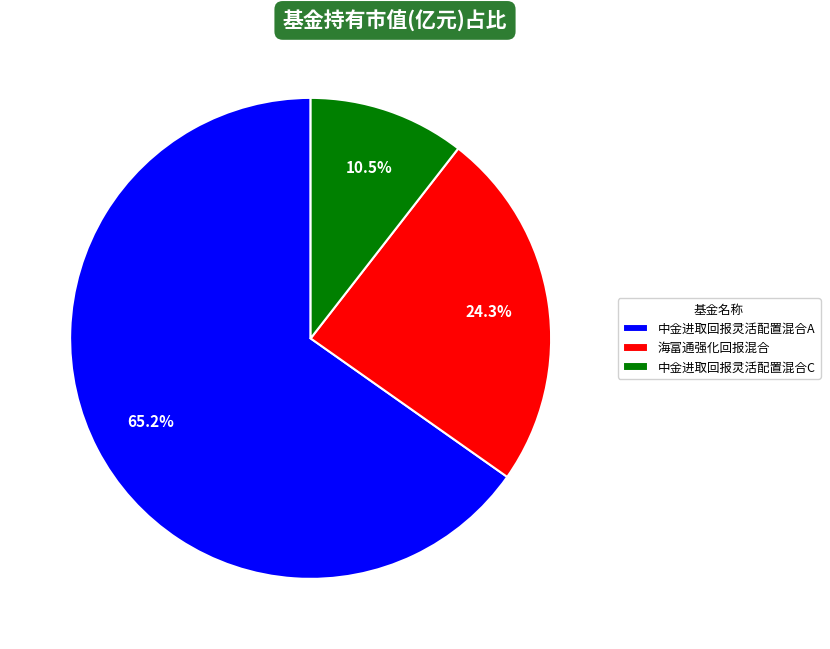

Count the number of slices in the pie.

3